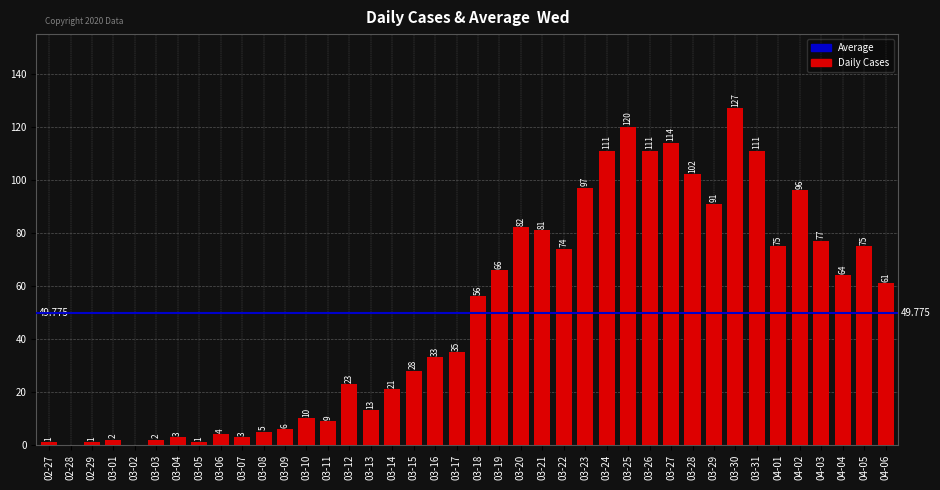

Where does the data first go above 56?

03-19